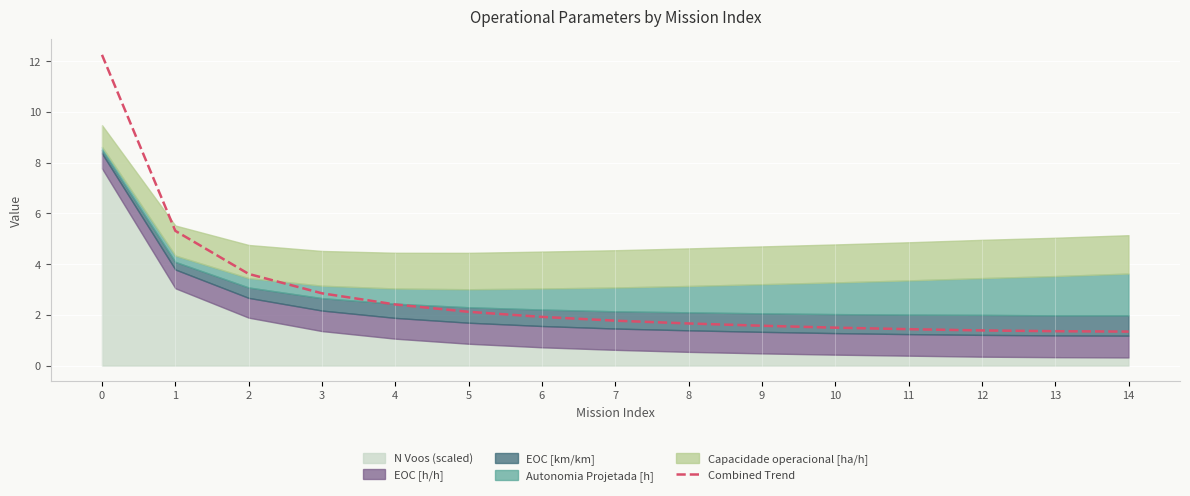

What is the sum of all values?

42.5